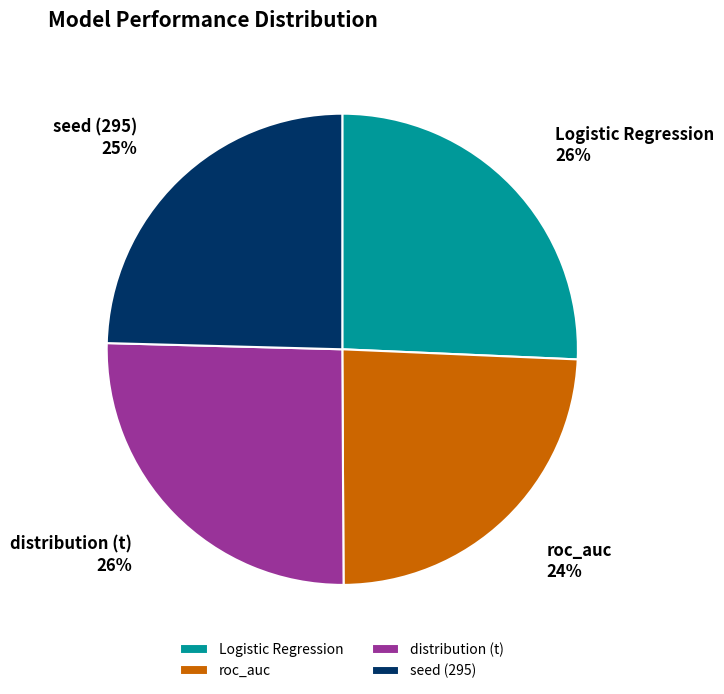

Count the number of slices in the pie.

4